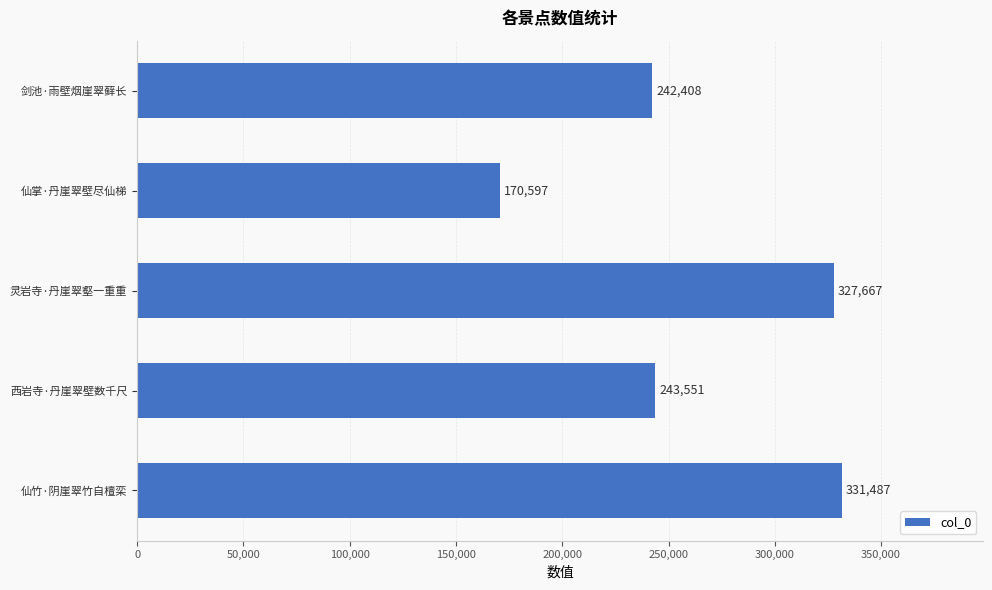

Which category has the lowest value across all series?

仙掌·丹崖翠壁尽仙梯